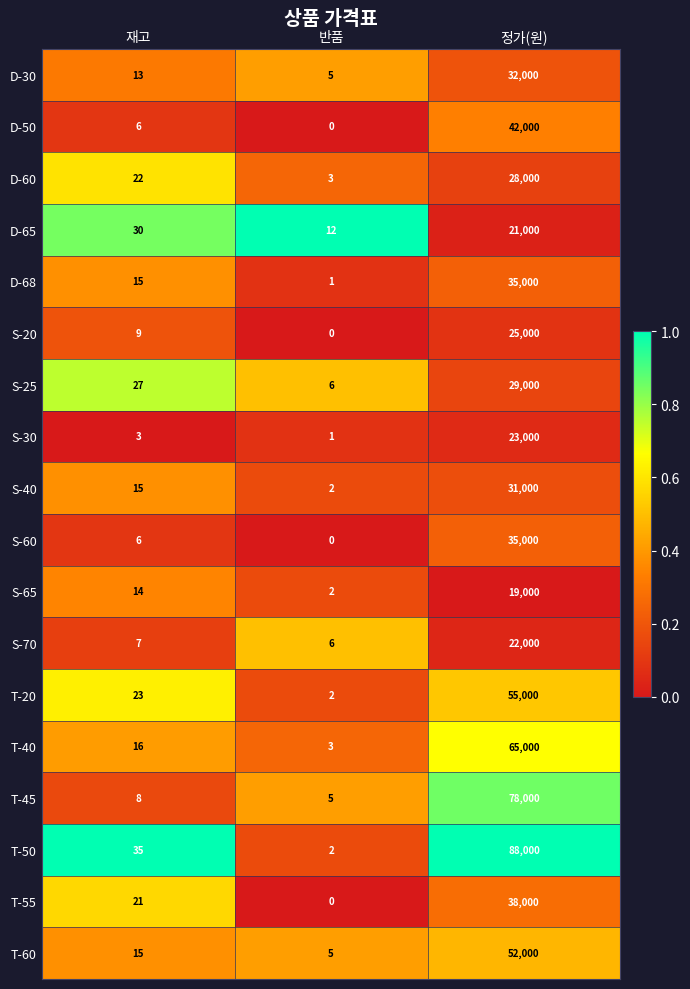

The value of S-40 at 반품 is 3. True or false?

False